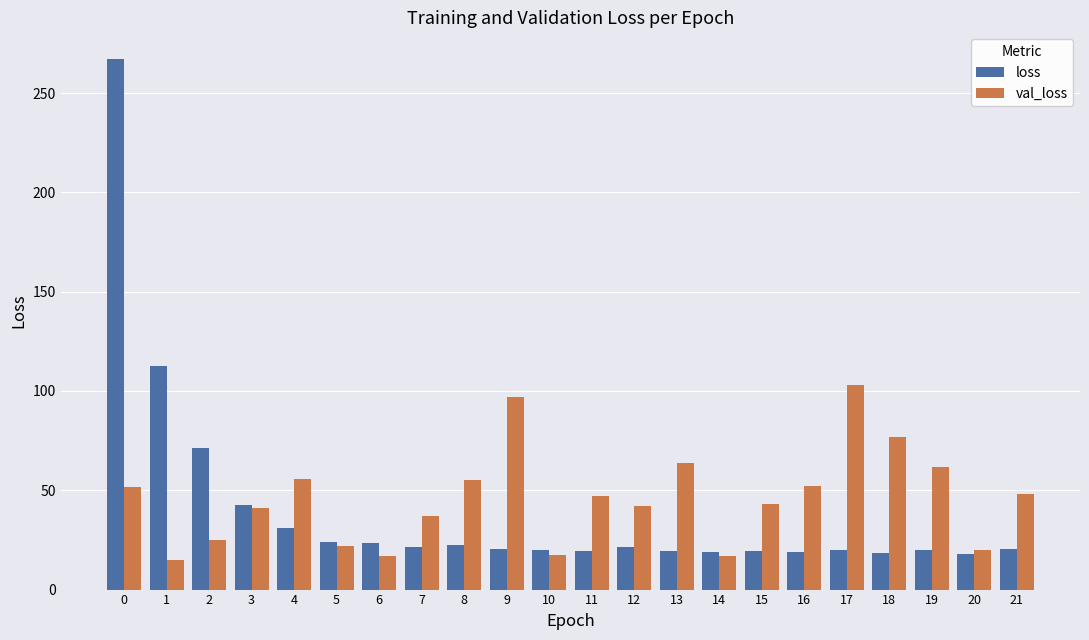

How many bars are there in total?

44